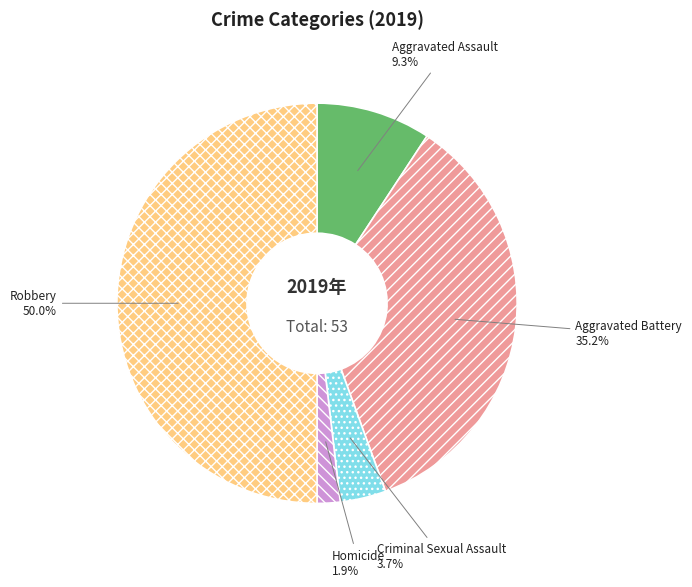

How many segments does this pie chart have?

5